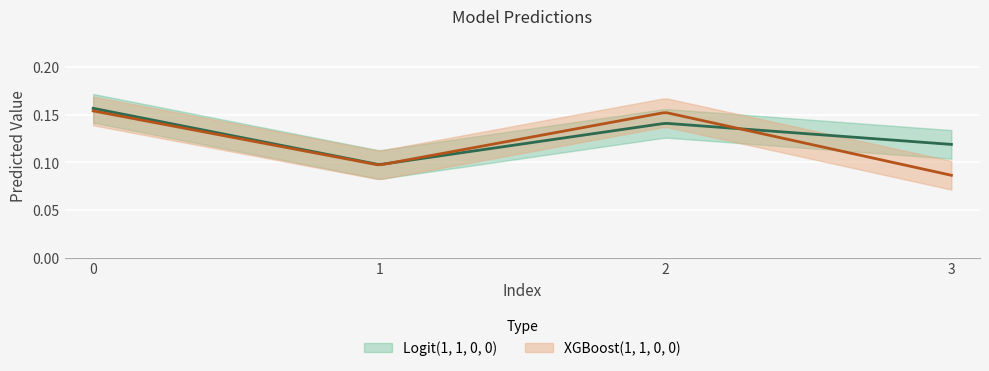

Is this an area chart (filled region under the line)?

No